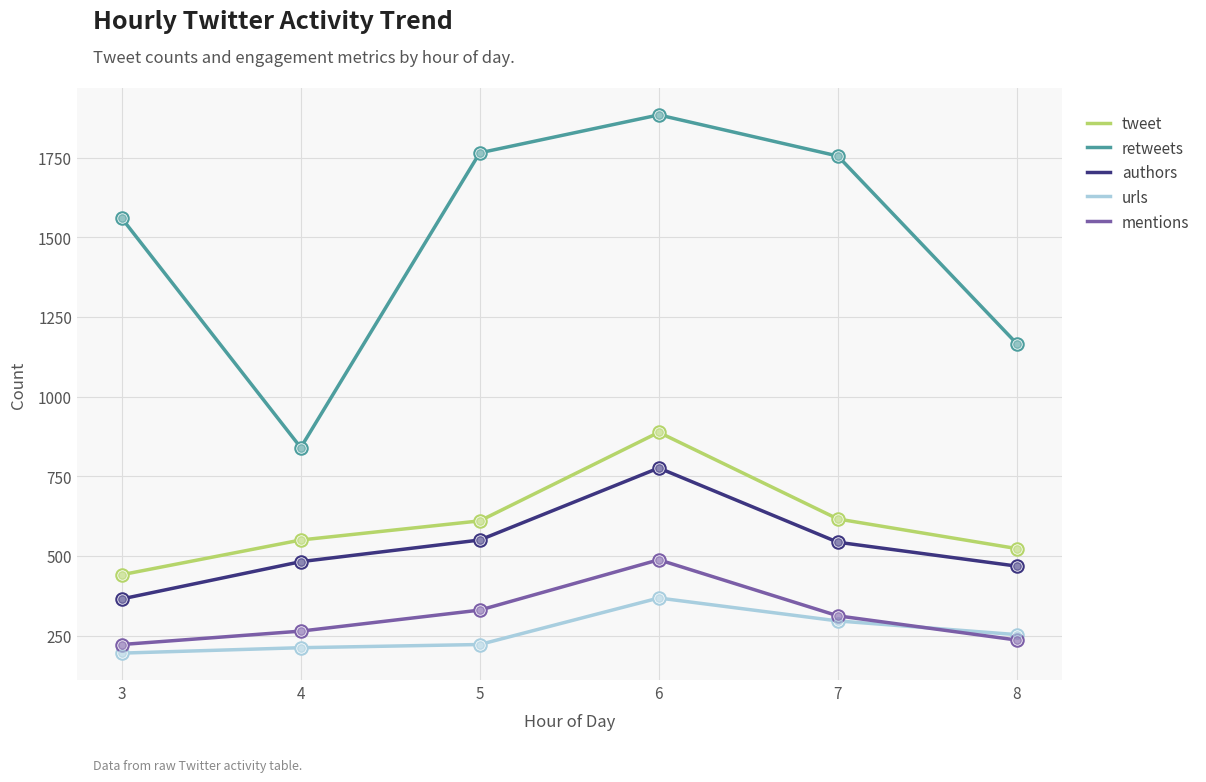

Which series has the largest total across all categories?

retweets